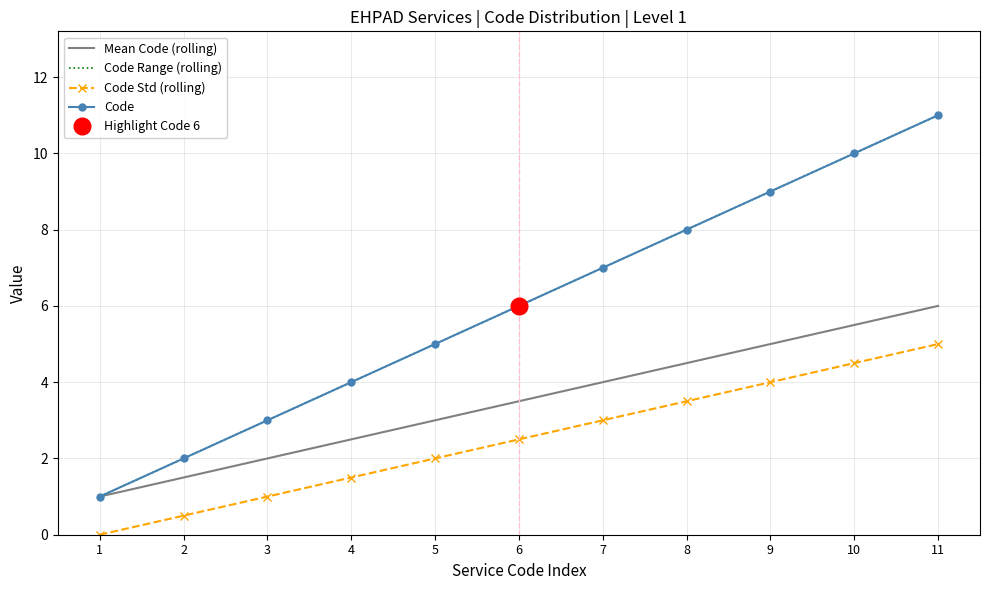

At which label does Mean Code (rolling) reach its peak?

11